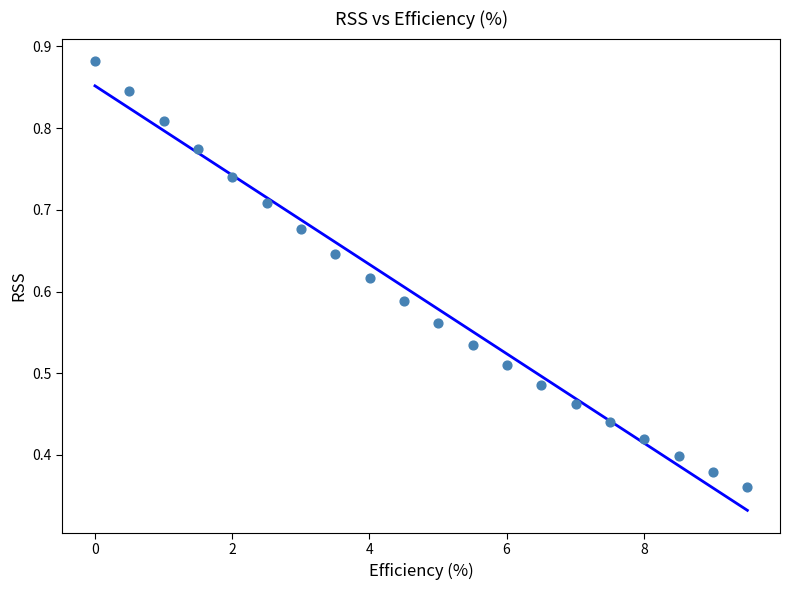

What is the range of X values (max minus min)?

9.5